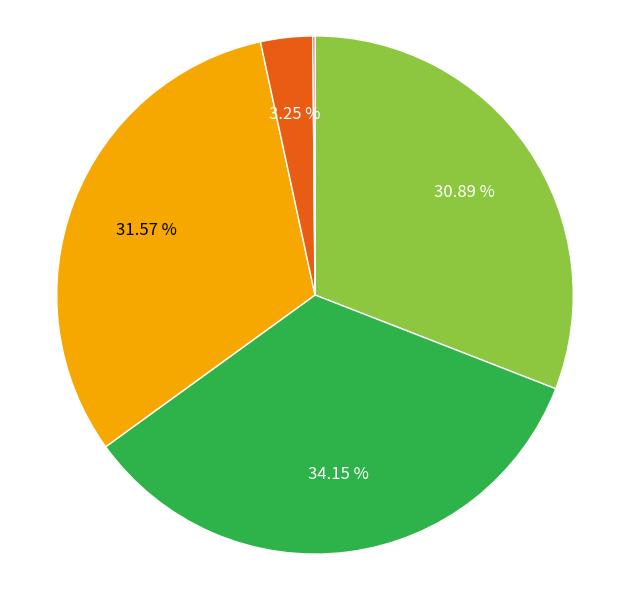

Does any single category account for the majority?

No